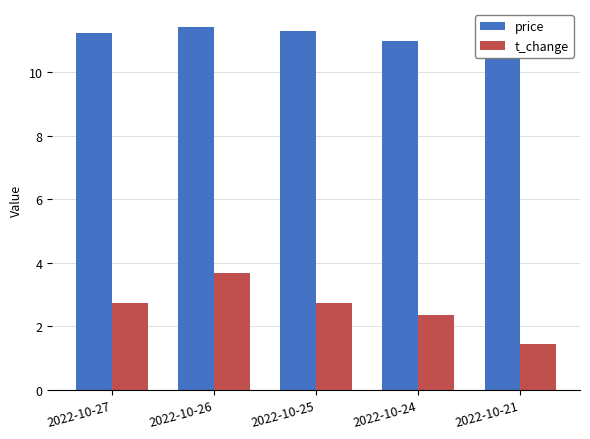

What is the difference between the highest and lowest values at 2022-10-26?

7.7